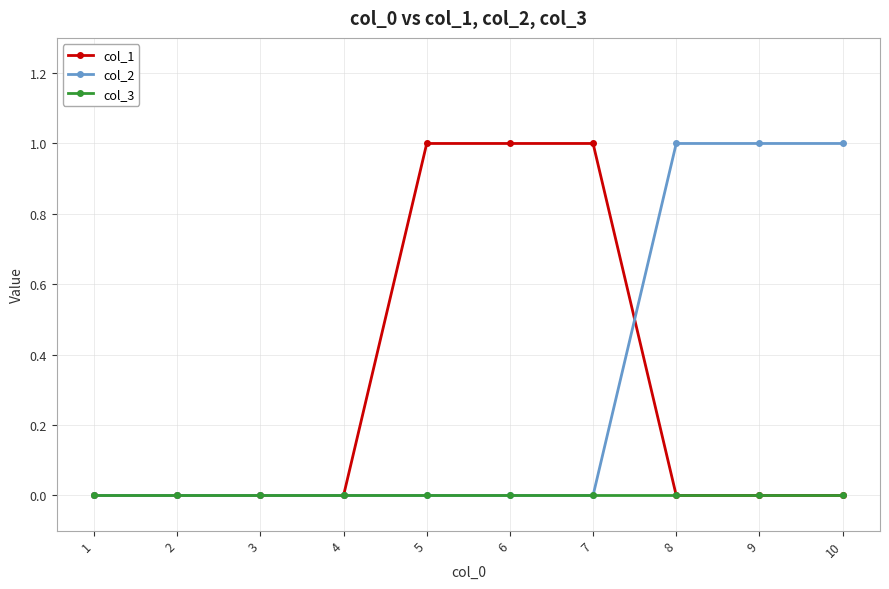

Reading left to right, list all the values displayed in this chart.

col_1: 0	0	0	0	1	1	1	0	0	0
col_2: 0	0	0	0	0	0	0	1	1	1
col_3: 0	0	0	0	0	0	0	0	0	0